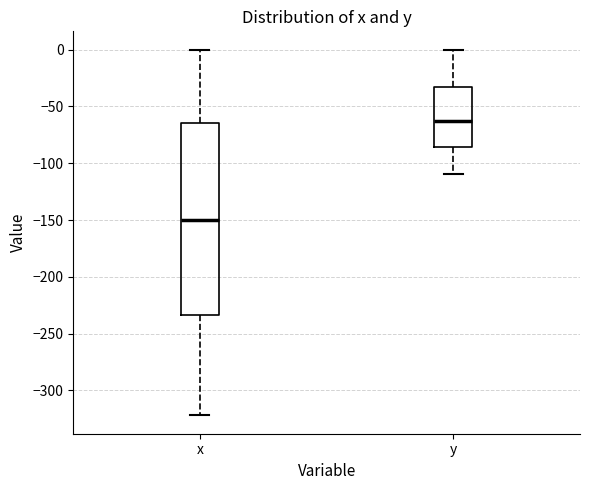

Which box has the highest median line?

y